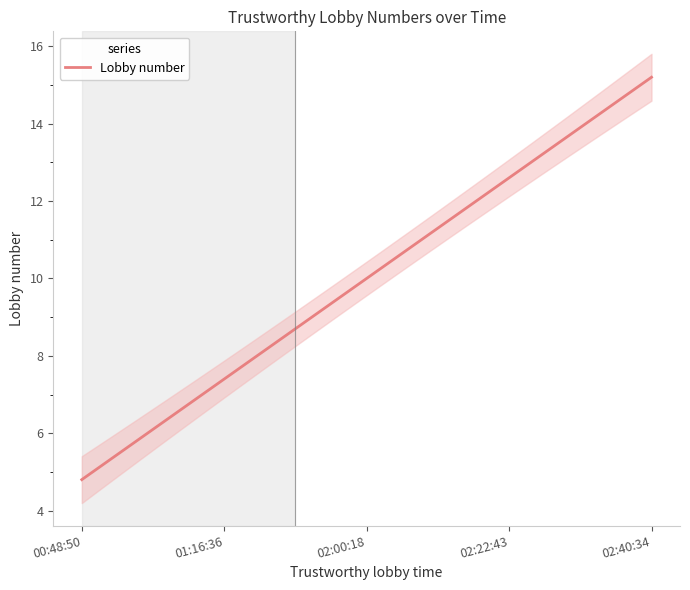

What is the label of the 3rd point from the right?

02:00:18